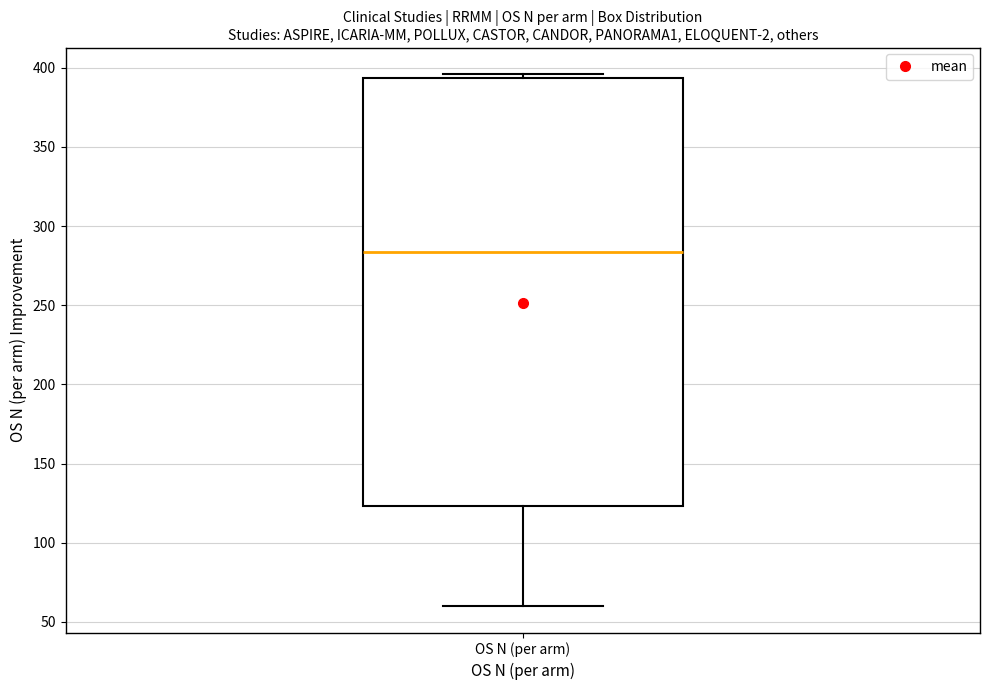

Read this box plot against the y-axis: the position of the median line, the range covered by the box, and the ends of both whiskers. The values are not printed on the chart, so give them approximately, as read against the axis.

median 285, box 125 to 395, whiskers 60 to 395 (just above the box's upper edge)